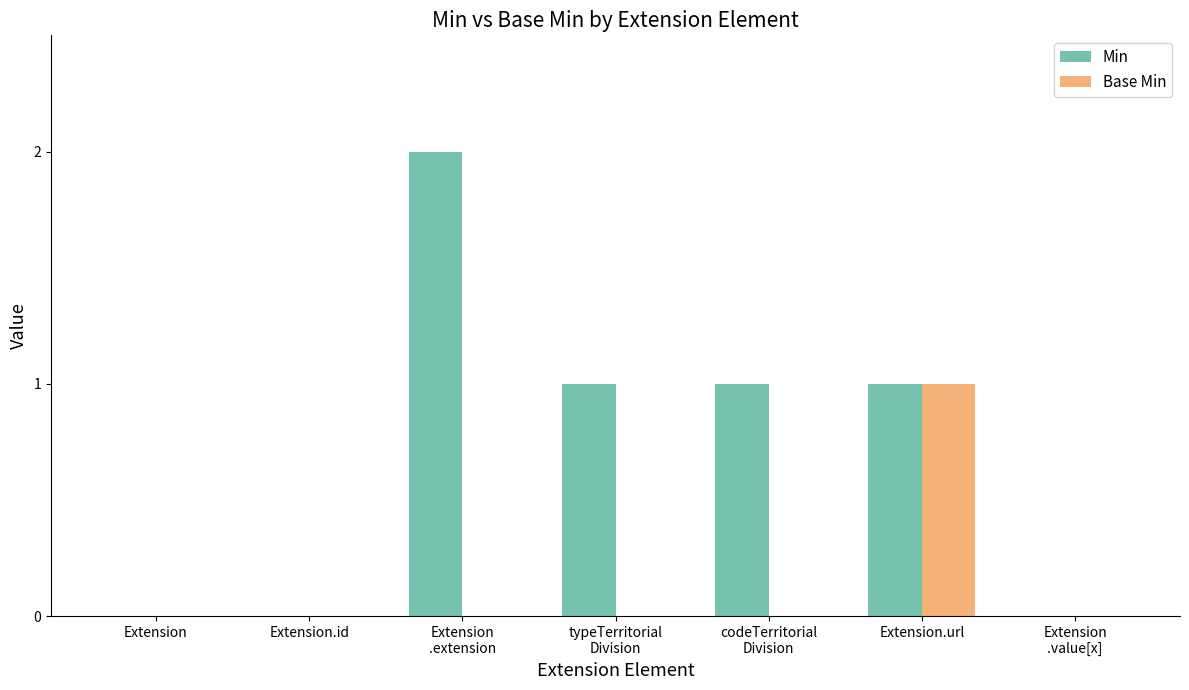

True or false: Base Min has a value of 1 at Extension.url.

True